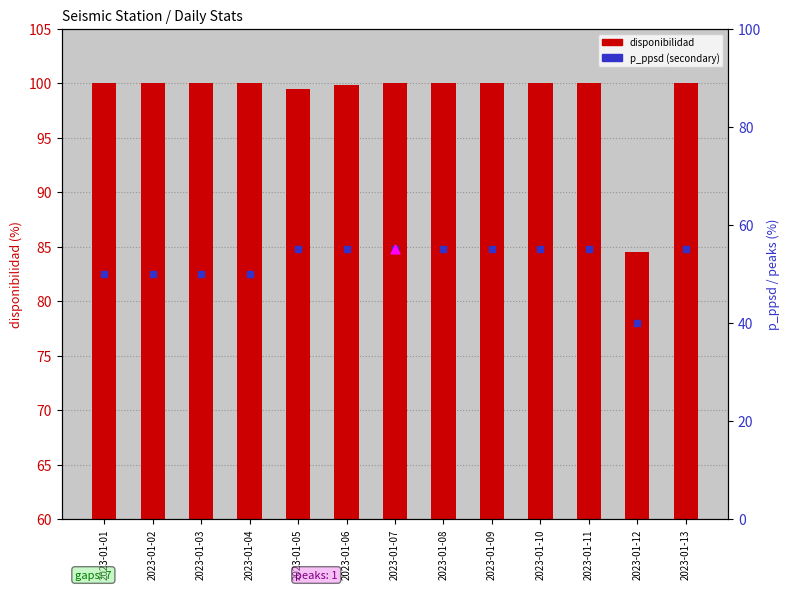

What are all the series names shown in the legend?

disponibilidad, p_ppsd